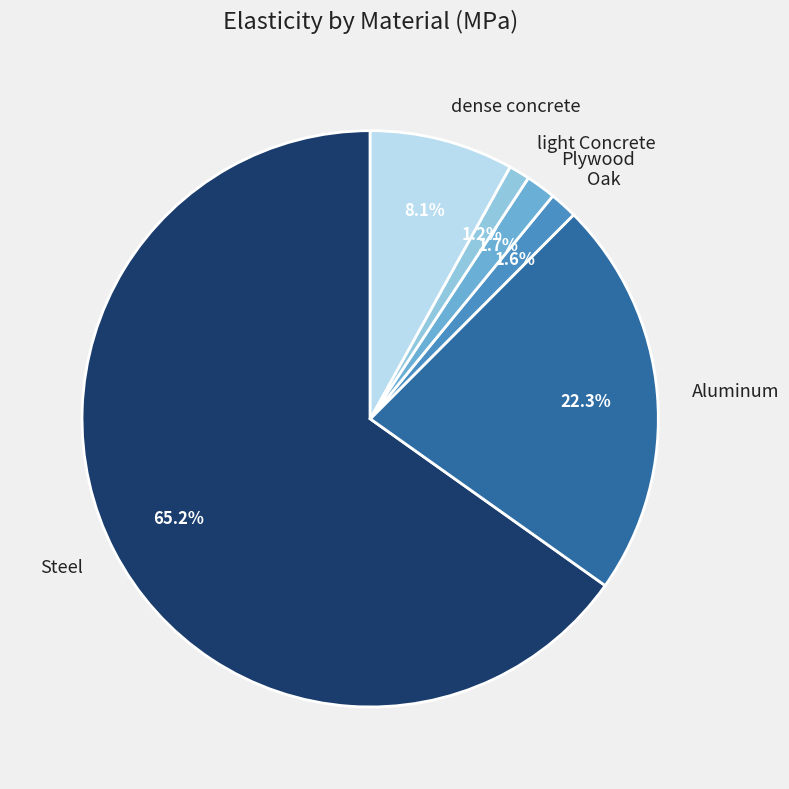

Which slice is the largest?

Steel